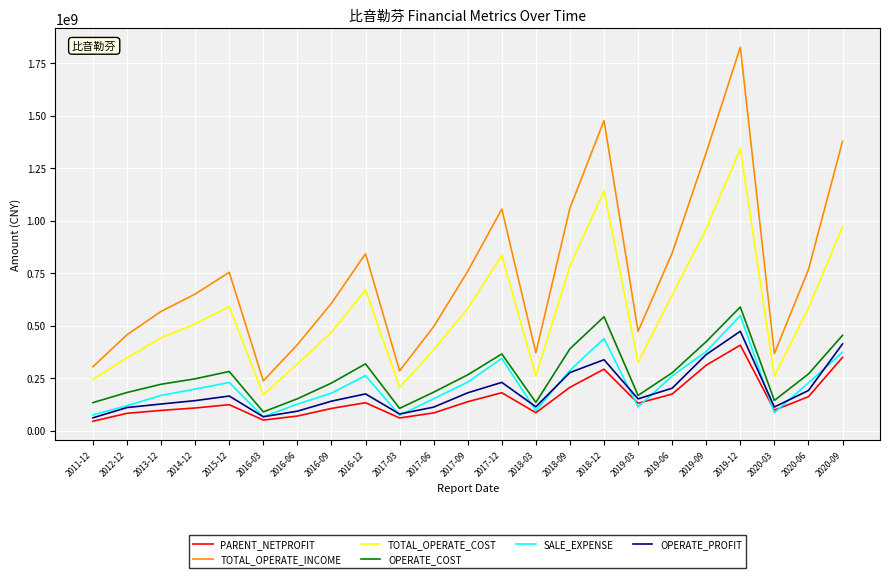

What is the difference between the second highest and second lowest values in the OPERATE_PROFIT series?

346721198.1